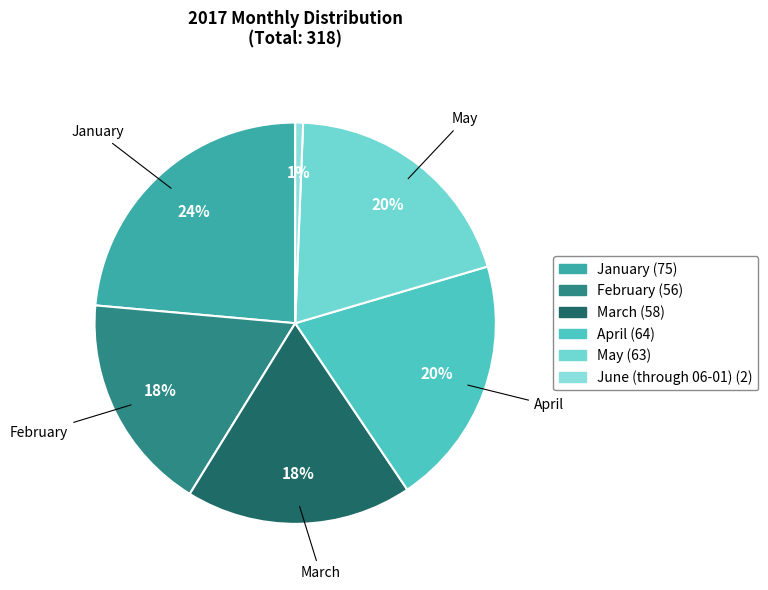

To the nearest percent, what is the average slice percentage?

17%